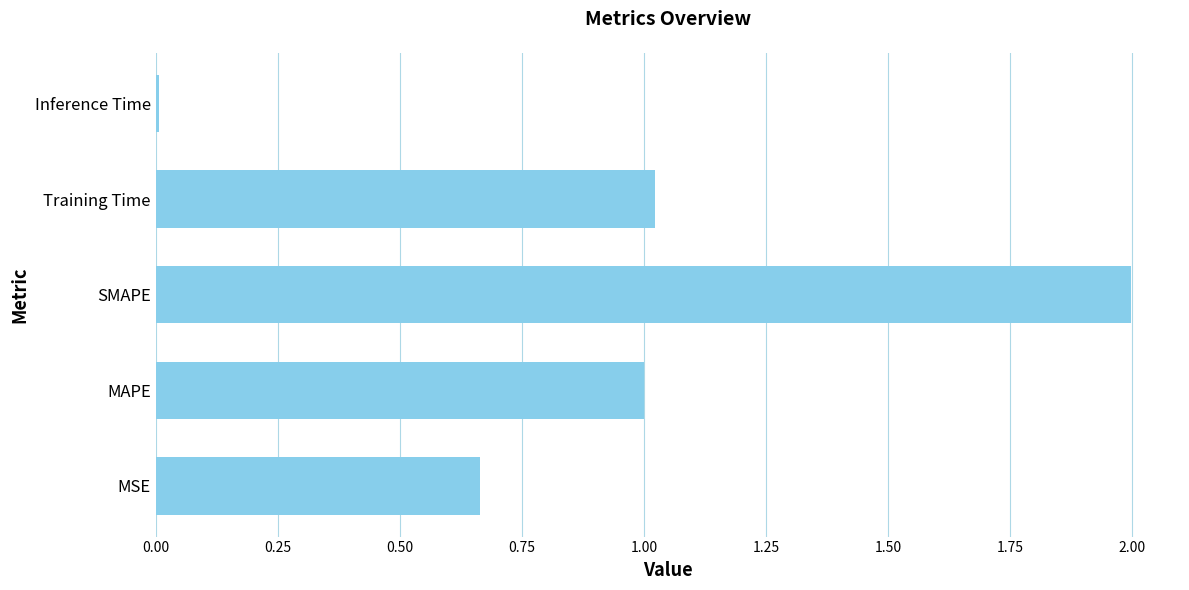

Read the value at SMAPE.

2.0